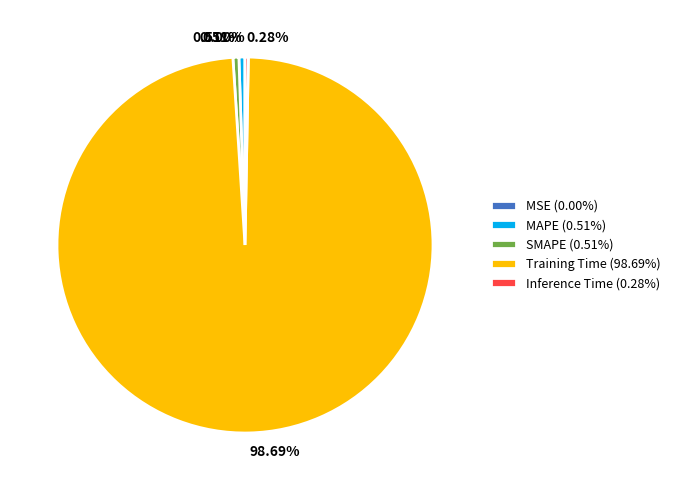

To the nearest percent, what percentage of the pie is MAPE?

1%